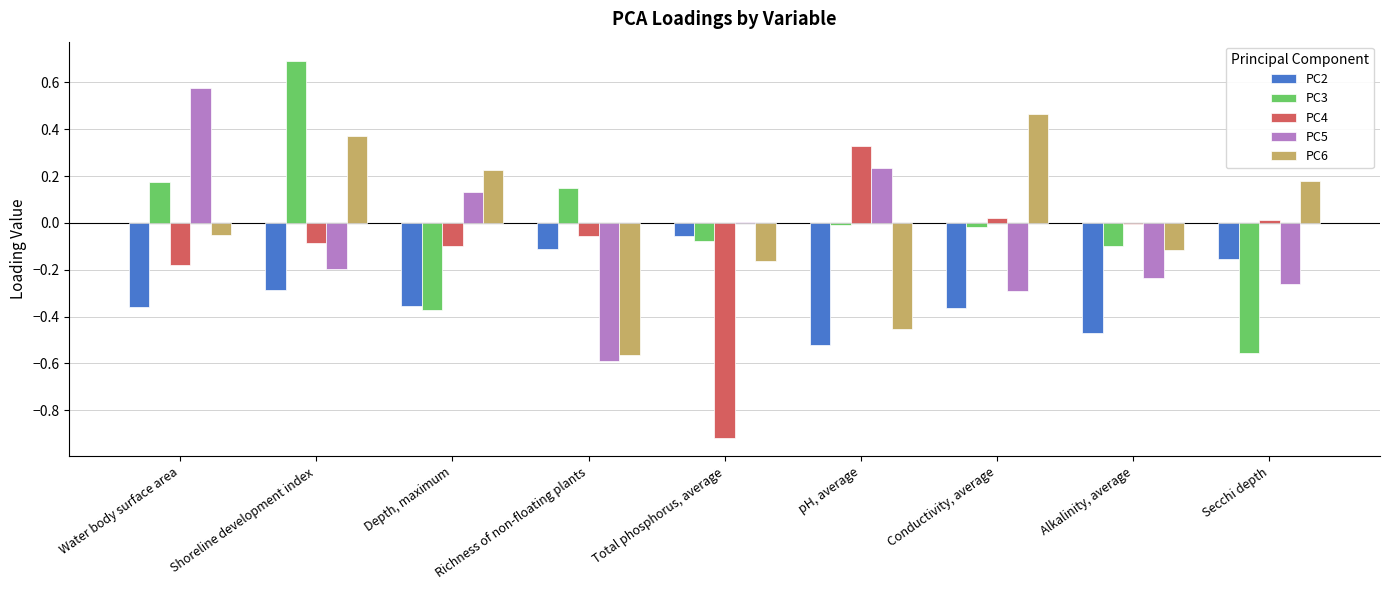

Is it true that PC3 equals -0.0 at Alkalinity, average?

False